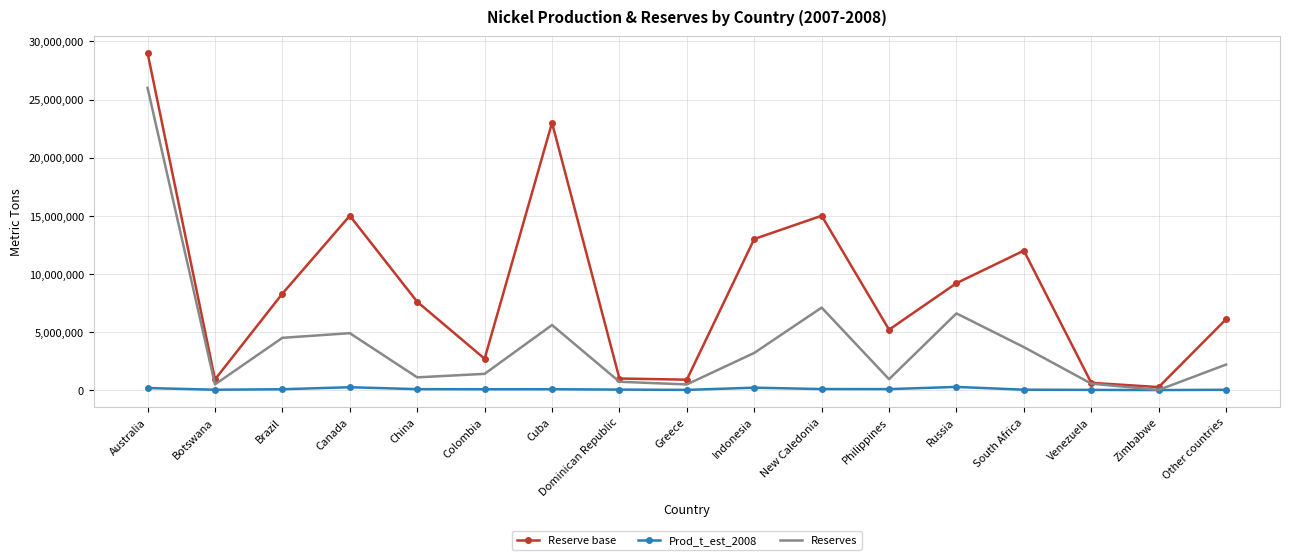

Is the value of Reserve base at China greater than the value of Prod_t_est_2008 at Cuba?

Yes